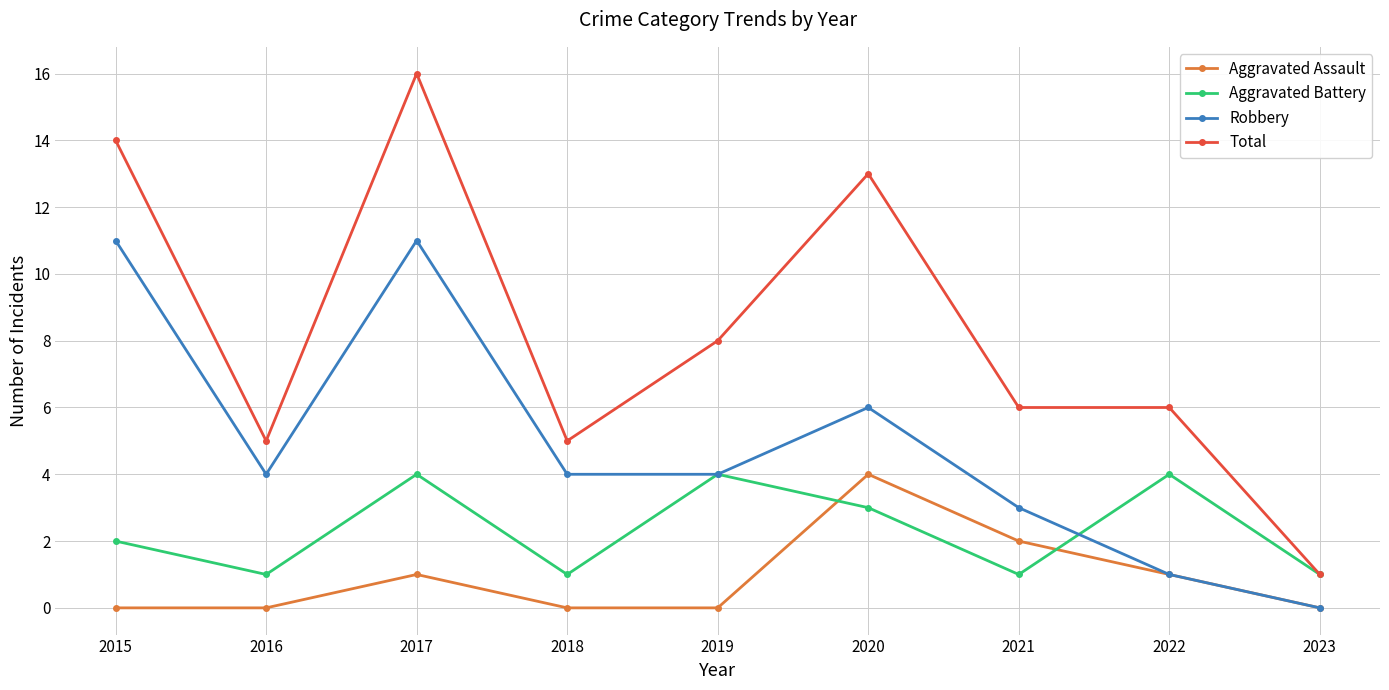

What is the difference between the maximum and minimum values in the Robbery series?

11